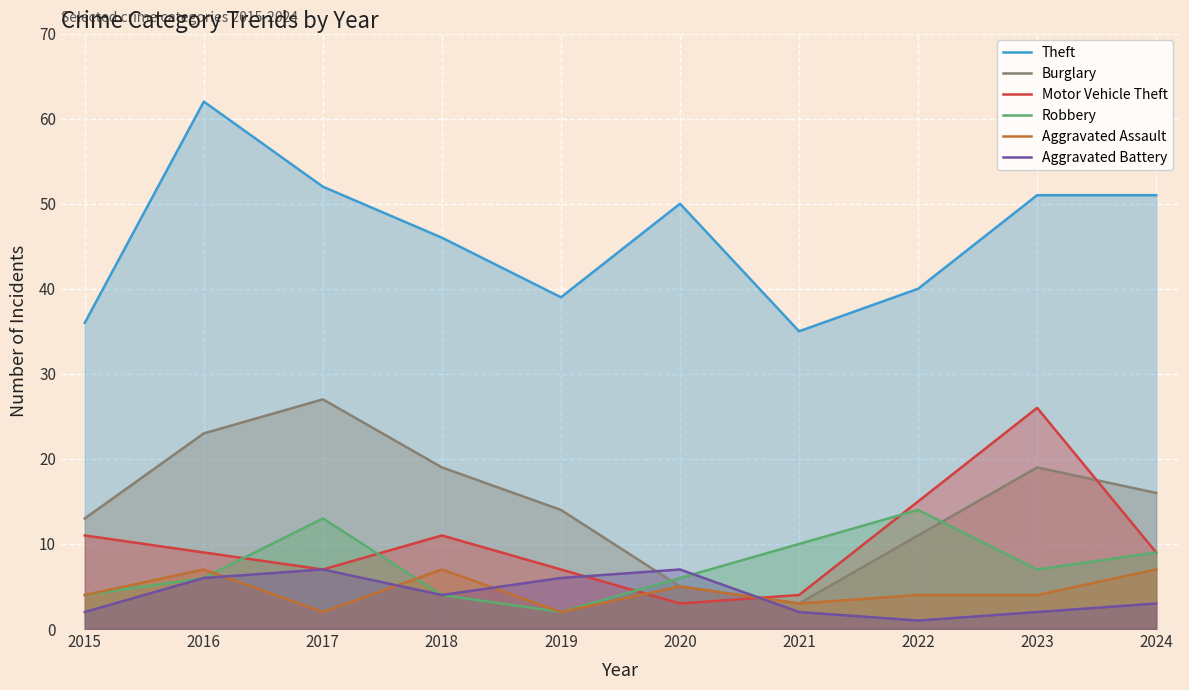

What is the sum of the Motor Vehicle Theft values at 2015 and 2022?

26